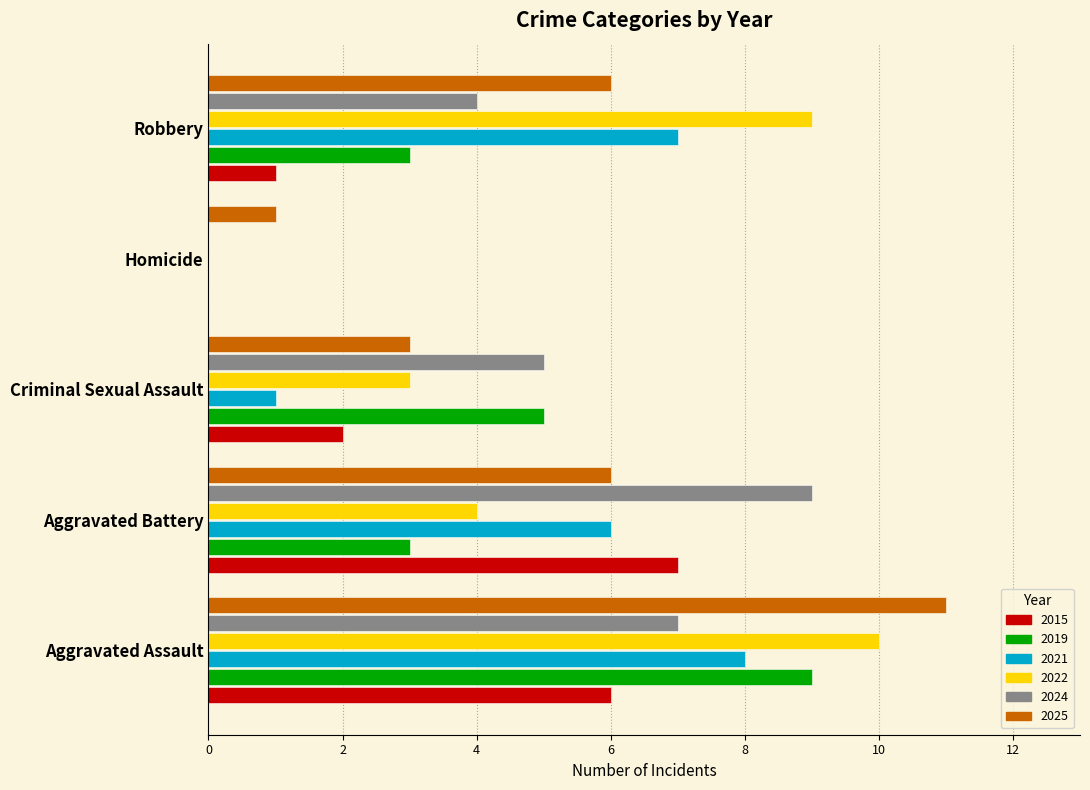

At which category is the sum across all series the highest?

Aggravated Assault